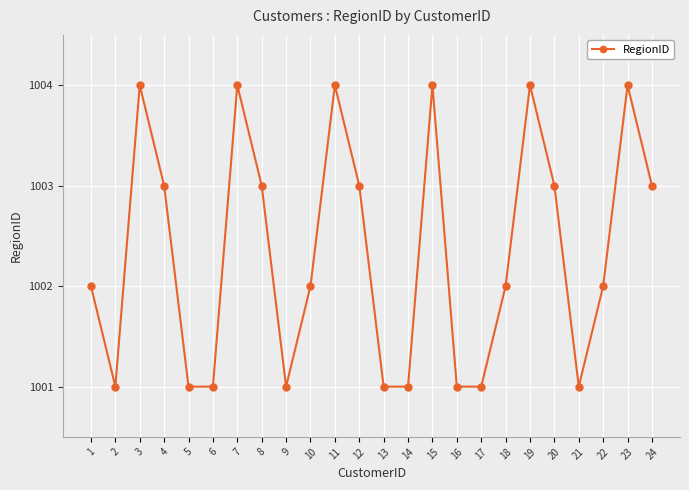

What is the change in value from 12 to 18?

-1